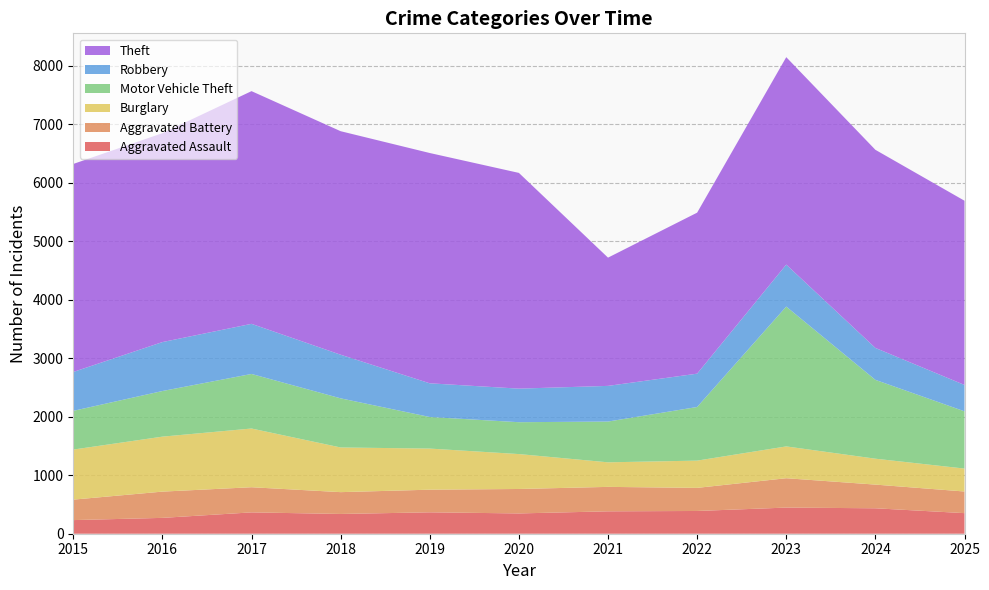

Reading left to right, transcribe all the data shown in this chart.

Aggravated Assault: 2015=233	2016=271	2017=365	2018=338	2019=366	2020=347	2021=383	2022=389	2023=447	2024=435	2025=352
Aggravated Battery: 2015=350	2016=449	2017=430	2018=373	2019=387	2020=418	2021=418	2022=395	2023=502	2024=405	2025=370
Burglary: 2015=856	2016=940	2017=1004	2018=764	2019=703	2020=597	2021=420	2022=466	2023=544	2024=443	2025=392
Motor Vehicle Theft: 2015=662	2016=780	2017=933	2018=840	2019=540	2020=545	2021=697	2022=917	2023=2391	2024=1348	2025=979
Robbery: 2015=665	2016=837	2017=857	2018=746	2019=576	2020=574	2021=610	2022=570	2023=718	2024=546	2025=451
Theft: 2015=3557	2016=3572	2017=3979	2018=3822	2019=3938	2020=3689	2021=2193	2022=2753	2023=3547	2024=3388	2025=3150